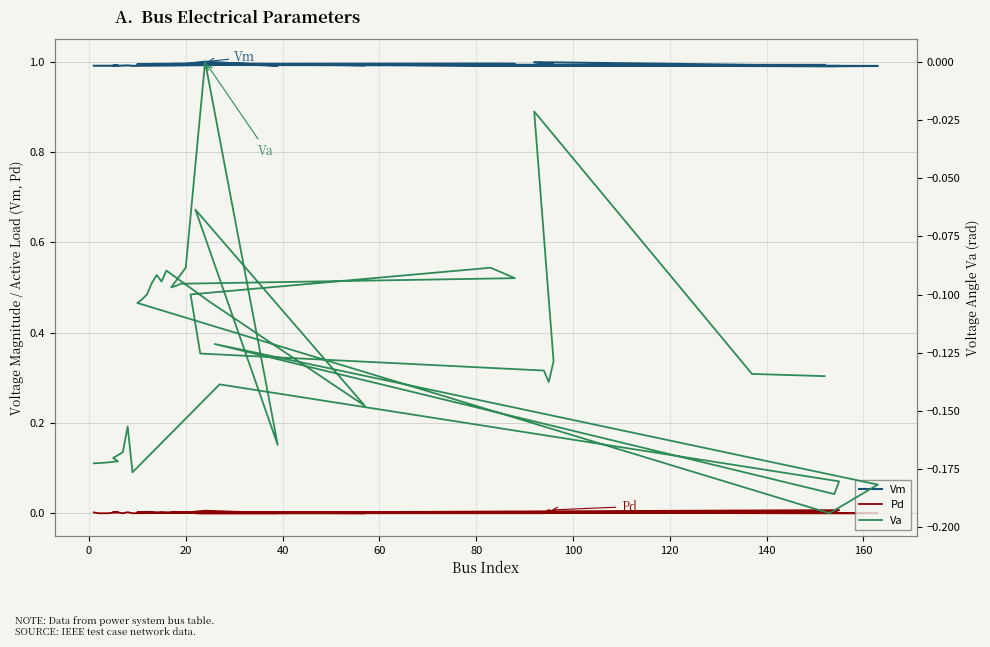

What is the lowest value of the Va series?

-0.2